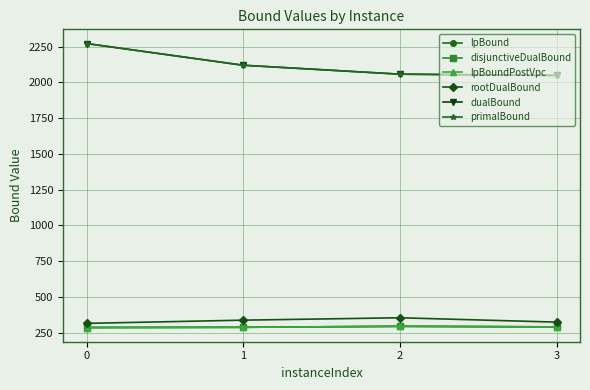

Reading left to right, extract all data points from this chart.

lpBound: 0=286.5	1=288.2	2=294.9	3=291.0
disjunctiveDualBound: 0=286.5	1=288.2	2=294.9	3=291.0
lpBoundPostVpc: 0=286.5	1=288.2	2=294.9	3=291.0
rootDualBound: 0=315.5	1=338.0	2=354.7	3=324.3
dualBound: 0=2270.8	1=2119.1	2=2056.7	3=2047.9
primalBound: 0=2270.8	1=2119.1	2=2056.7	3=2047.9